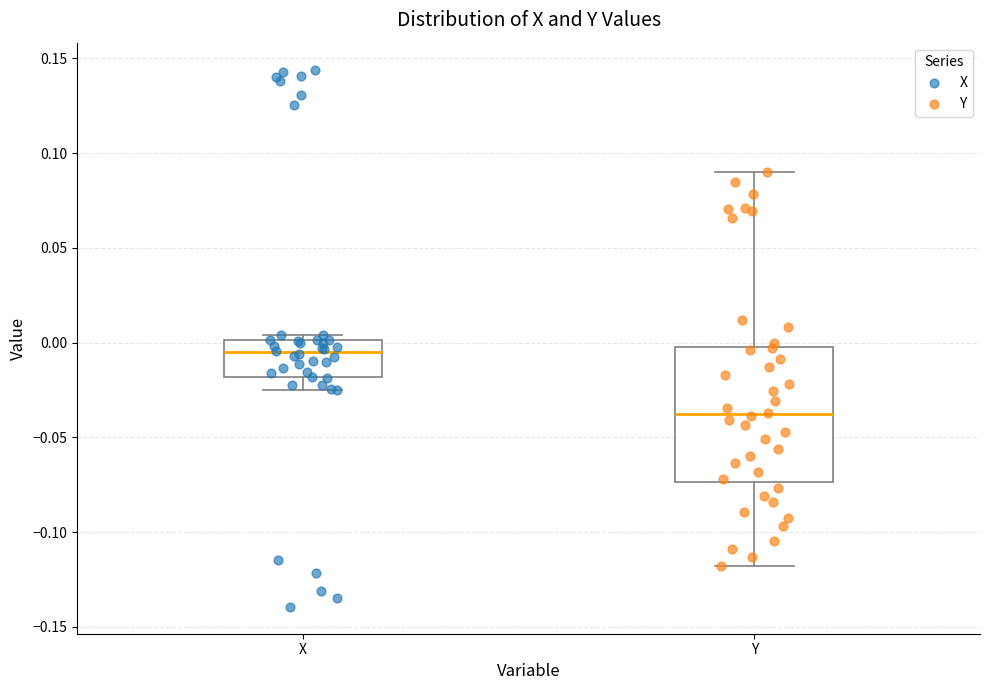

Where is the upper edge of the box for X on the y-axis? The values are not printed on the chart, so give them approximately, as read against the axis.

0.000